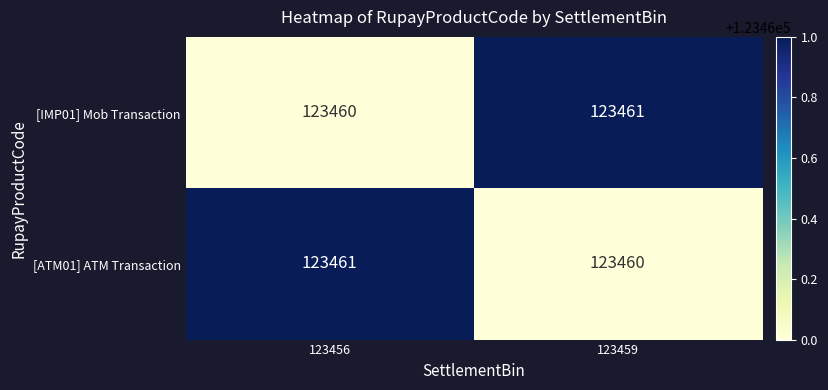

What is the total value across all series at 123456?

246921